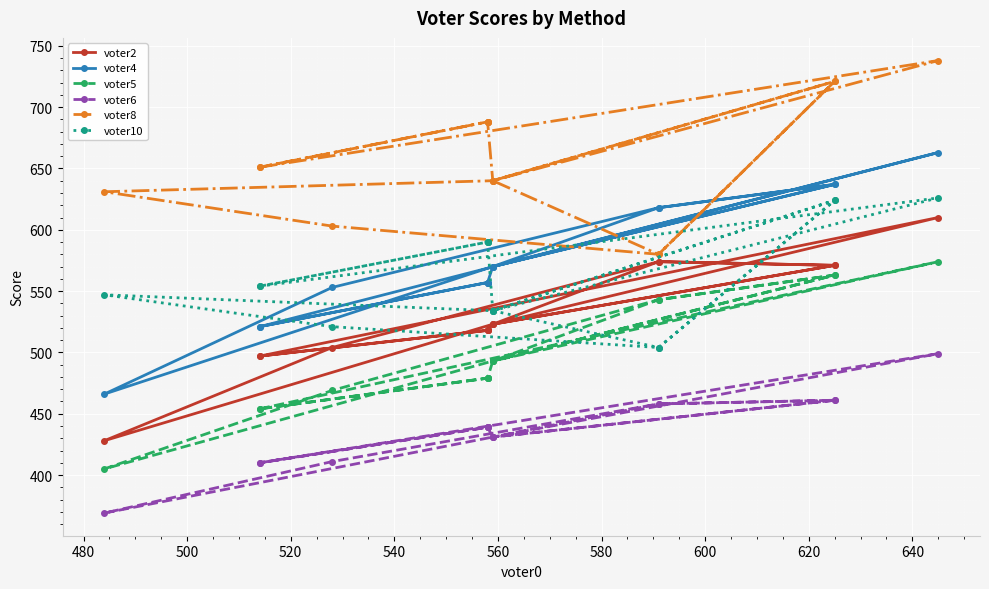

The value of voter6 at 600 is 678. True or false?

False